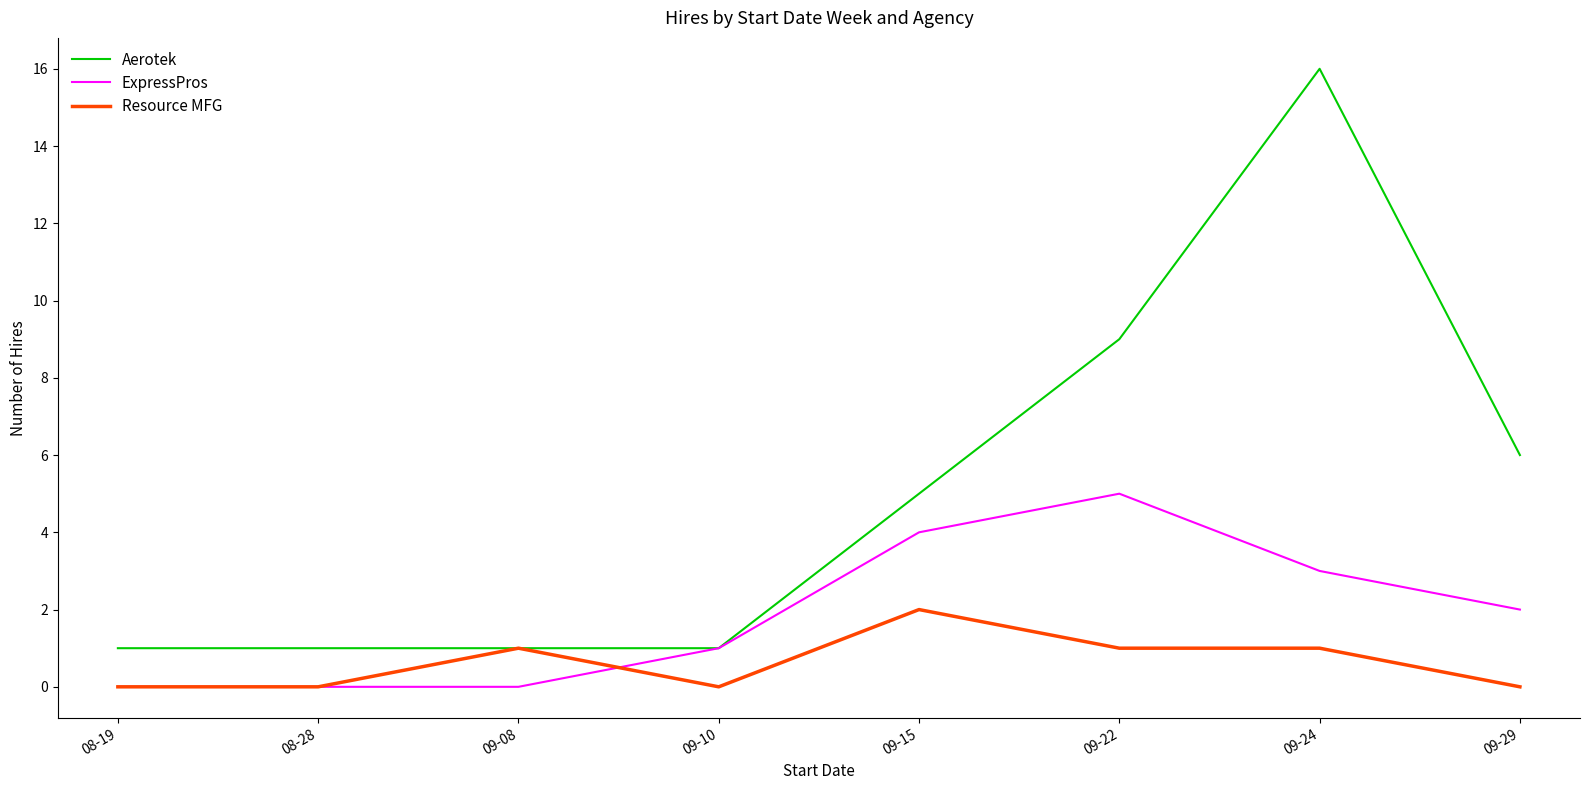

How many lines are shown in the chart?

3